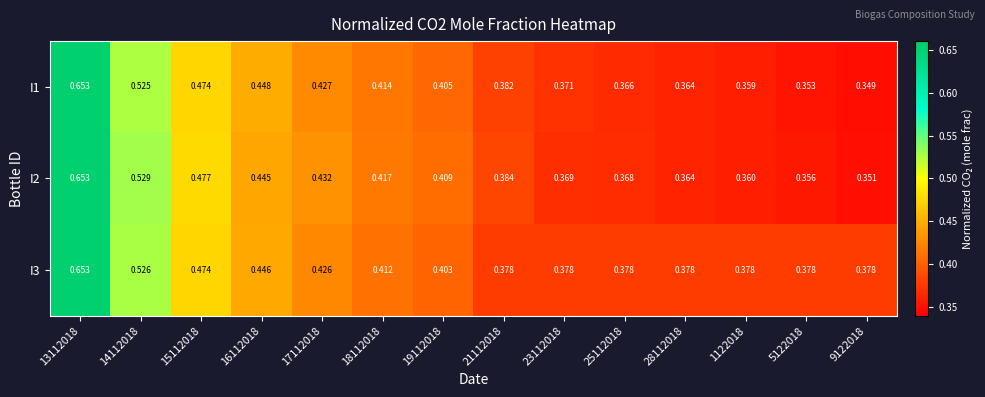

Is the value of I2 at 13112018 greater than the value of I1 at 17112018?

Yes